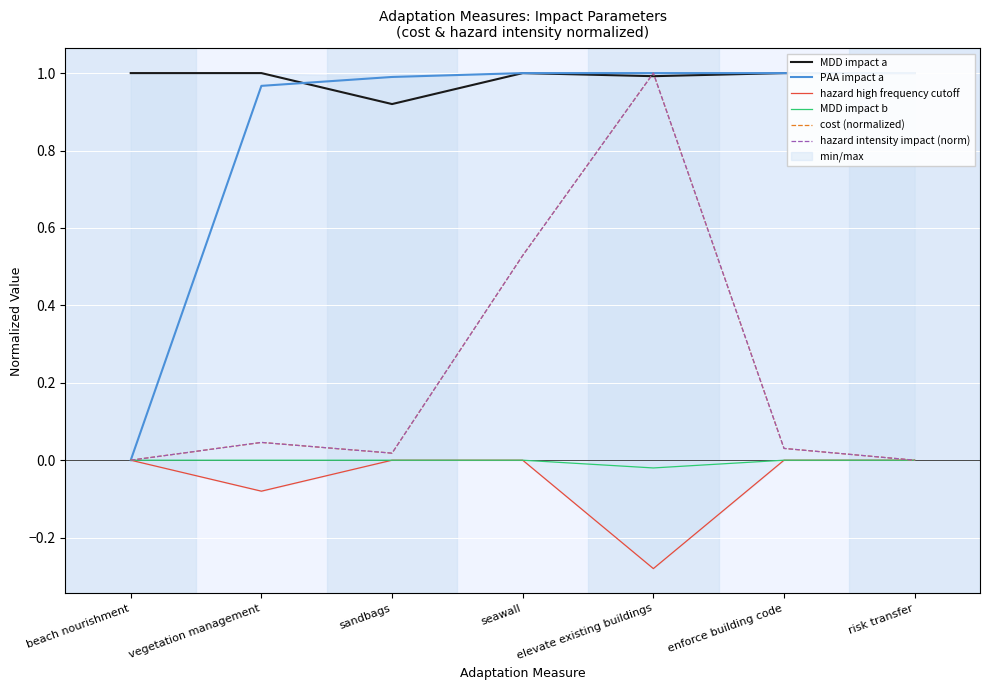

Reading right to left, list all the values displayed in this chart.

MDD impact a: 1.0	1.0	1.0	1.0	0.9	1.0	1.0
PAA impact a: 1.0	1.0	1.0	1.0	1.0	1.0	0.0
hazard high frequency cutoff: 0.0	0.0	-0.3	0.0	0.0	-0.1	0.0
MDD impact b: 0.0	0.0	-0.0	0.0	0.0	0.0	0.0
cost (normalized): 0.0	0.0	1.0	0.5	0.0	0.0	0.0
hazard intensity impact (norm): 0.0	0.0	1.0	0.5	0.0	0.0	0.0